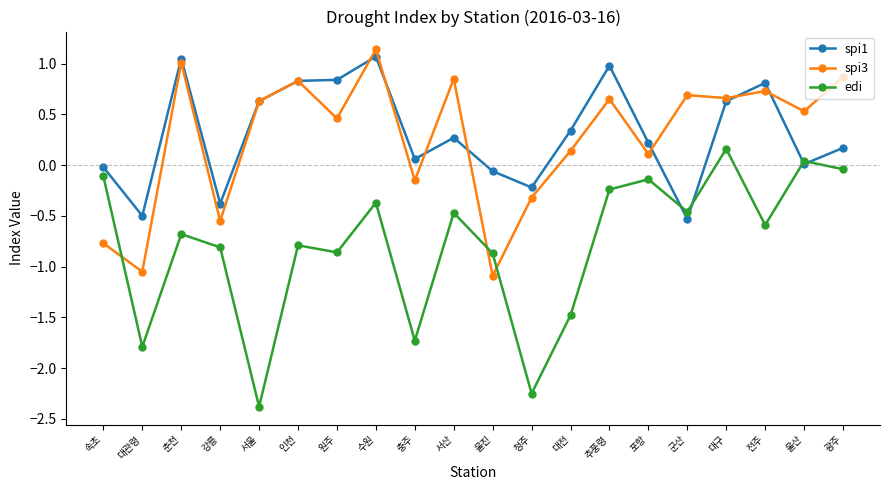

What is the label of the 20th point from the right?

속초